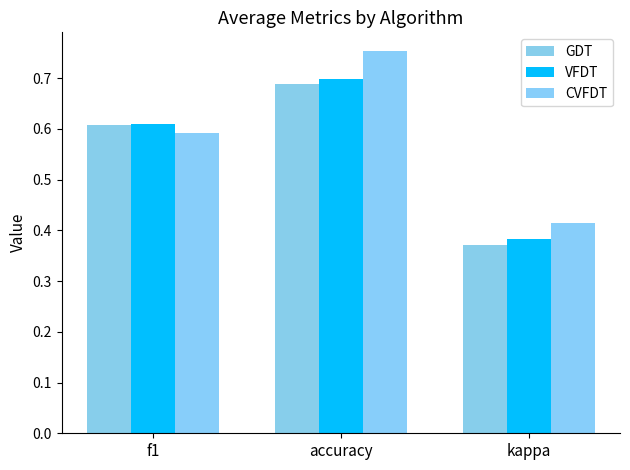

Count the GDT values in the range 0 to 1.

3